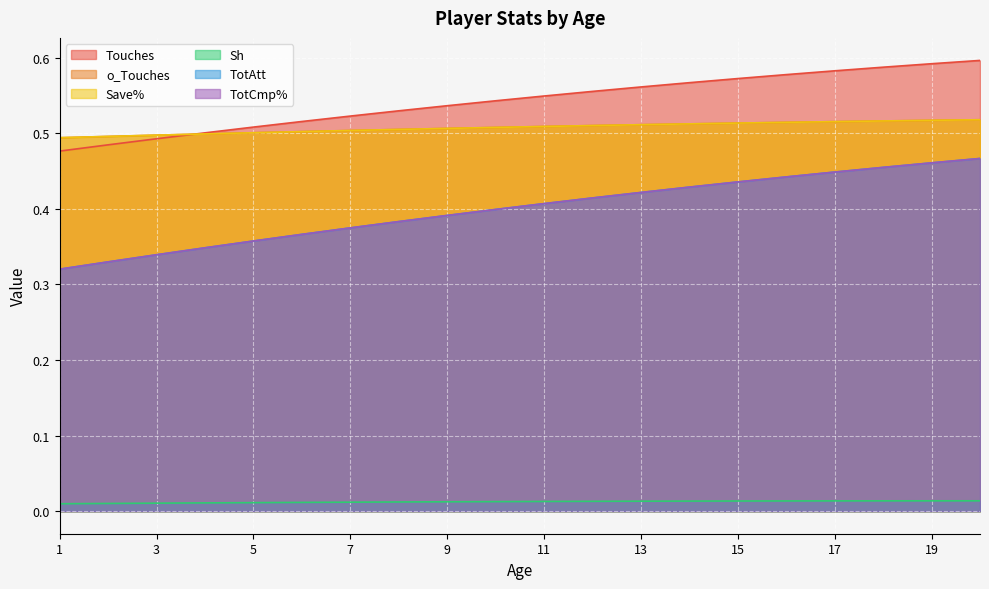

Is it true that TotCmp% equals 0.2 at 1?

False